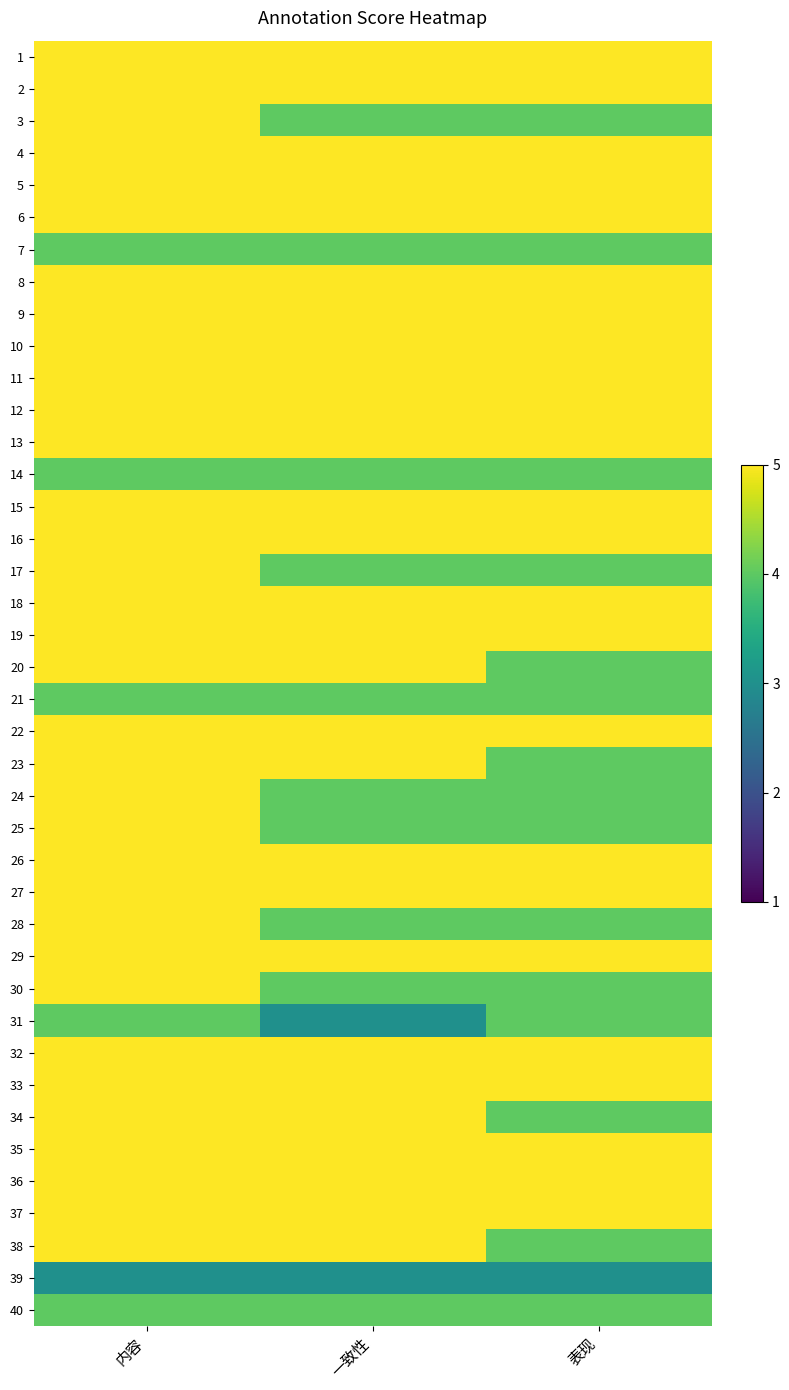

Which has a higher value, 表现 or 一致性?

表现